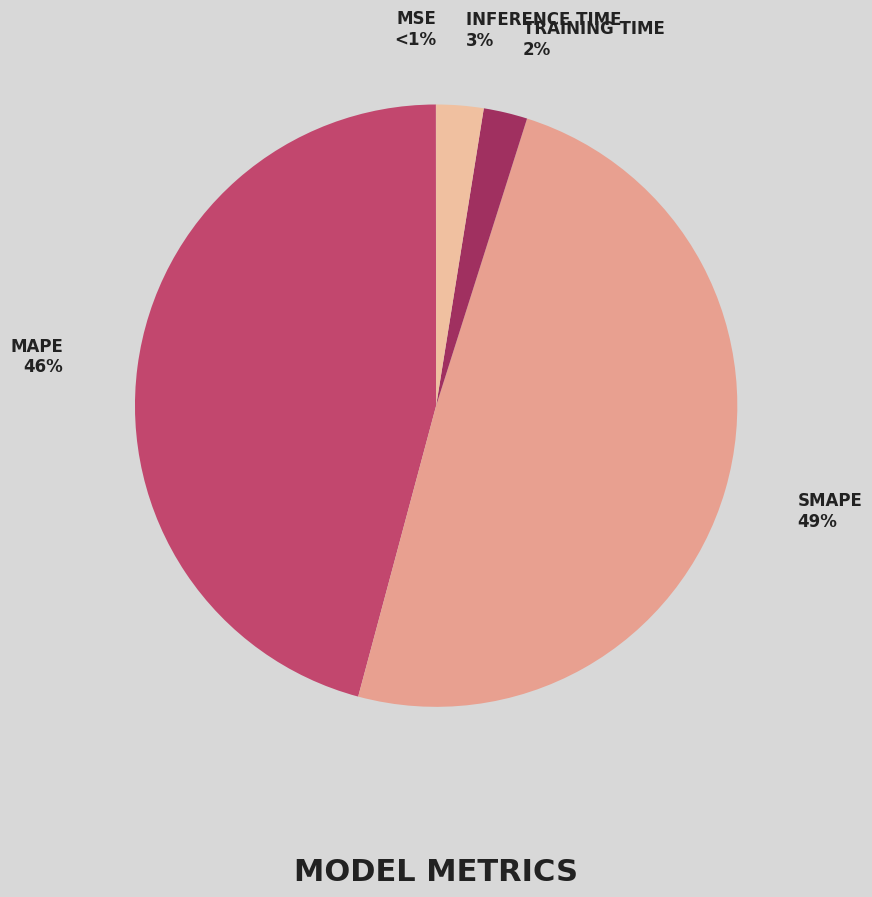

Count the number of slices in the pie.

5